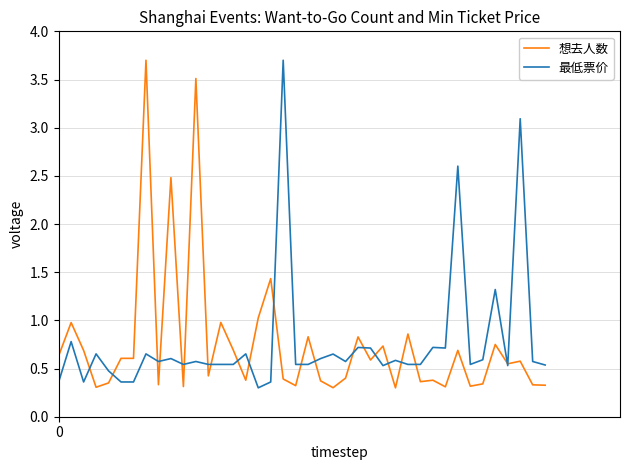

What is the greatest value displayed?

3.7